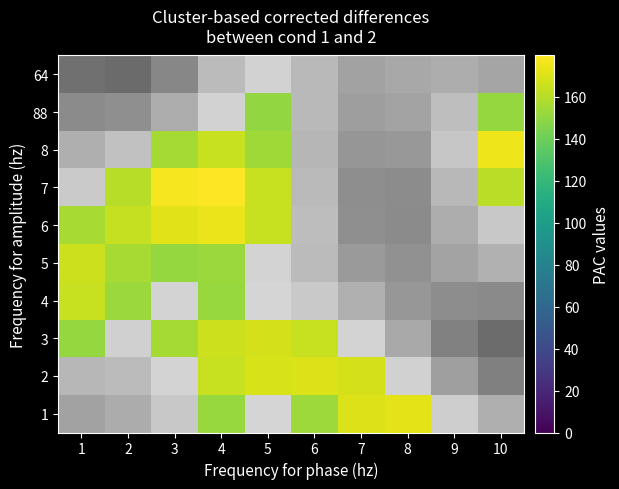

What is the difference between the 5 values at 9 and 10?

8.9